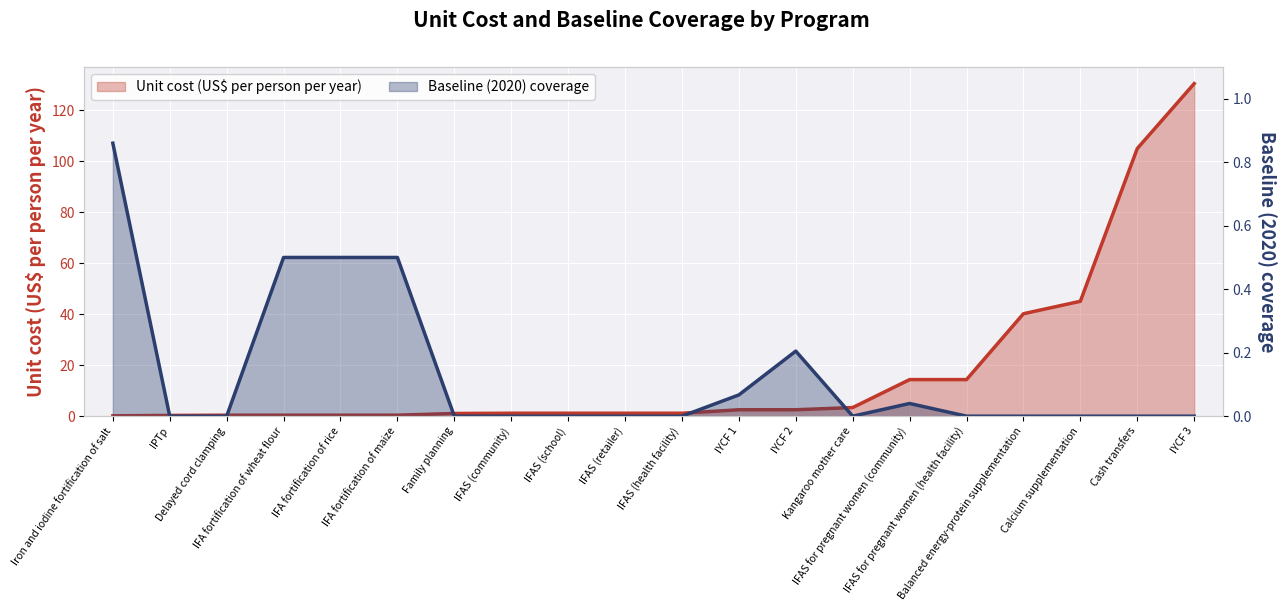

How many lines are shown in the chart?

2